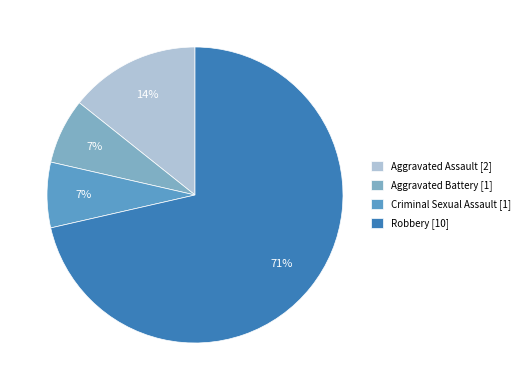

Does any single category account for the majority?

Yes